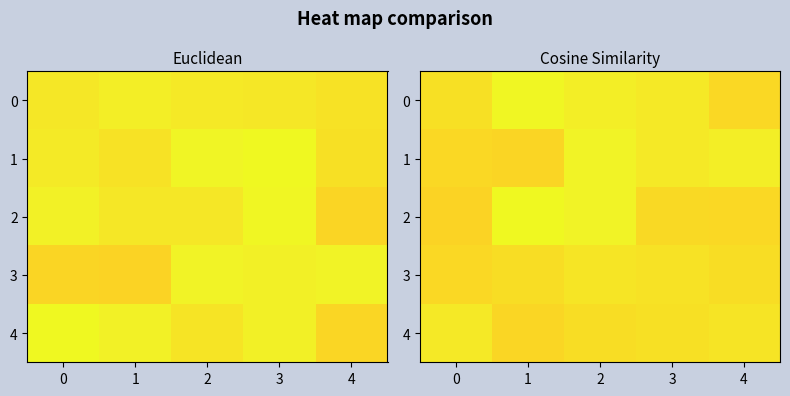

What is the lowest value of the row_4 series?

1.0